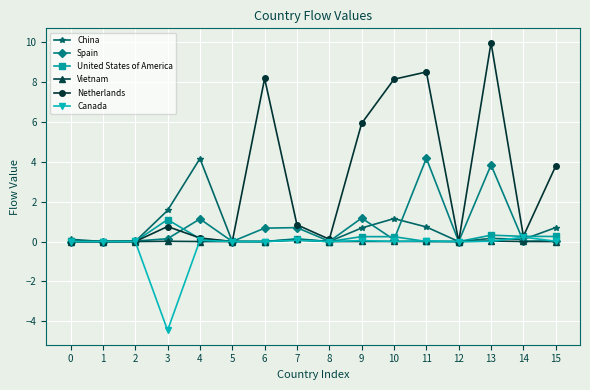

True or false: Vietnam has more than 2 points higher than both neighbors.

True